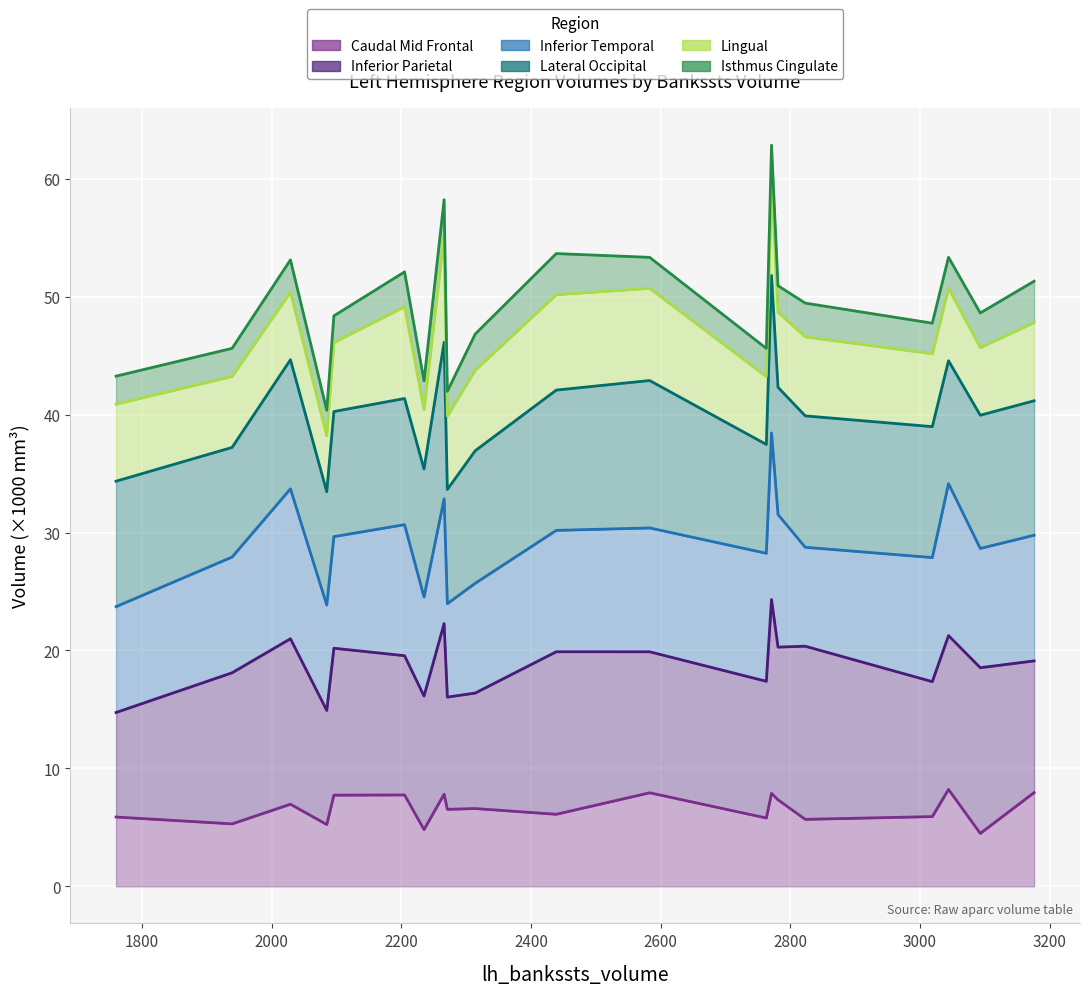

Reading left to right, extract all data points from this chart.

Caudal Mid Frontal: 5.9	5.3	7.0	5.2	7.7	7.8	4.8	7.8	6.5	6.6	6.1	7.9	5.8	7.9	7.3	5.7	5.9	8.2	4.5	8.0
Inferior Parietal: 14.7	18.1	21.0	14.9	20.2	19.6	16.1	22.3	16.0	16.4	19.9	19.9	17.4	24.3	20.3	20.4	17.4	21.3	18.5	19.1
Inferior Temporal: 23.7	27.9	33.7	23.9	29.7	30.7	24.5	32.9	24.0	25.7	30.2	30.4	28.2	38.4	31.5	28.8	27.9	34.1	28.7	29.8
Lateral Occipital: 34.4	37.2	44.7	33.5	40.3	41.4	35.4	46.1	33.7	36.9	42.1	42.9	37.5	51.8	42.3	39.9	39.0	44.6	40.0	41.2
Lingual: 40.9	43.2	50.4	38.2	46.1	49.2	40.4	55.2	39.9	43.8	50.2	50.7	43.2	59.6	48.7	46.6	45.2	50.7	45.7	47.8
Isthmus Cingulate: 43.3	45.6	53.1	40.4	48.4	52.1	42.9	58.2	42.0	46.8	53.7	53.3	45.6	62.8	50.9	49.5	47.8	53.3	48.6	51.3